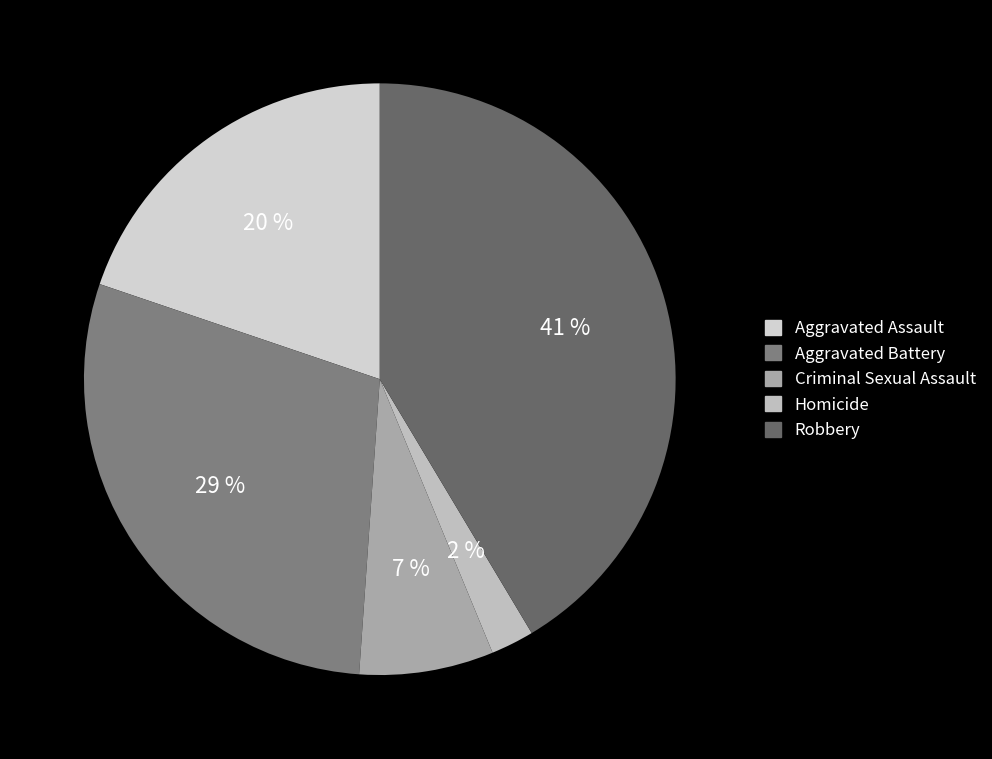

What is the largest slice in the pie chart?

Robbery